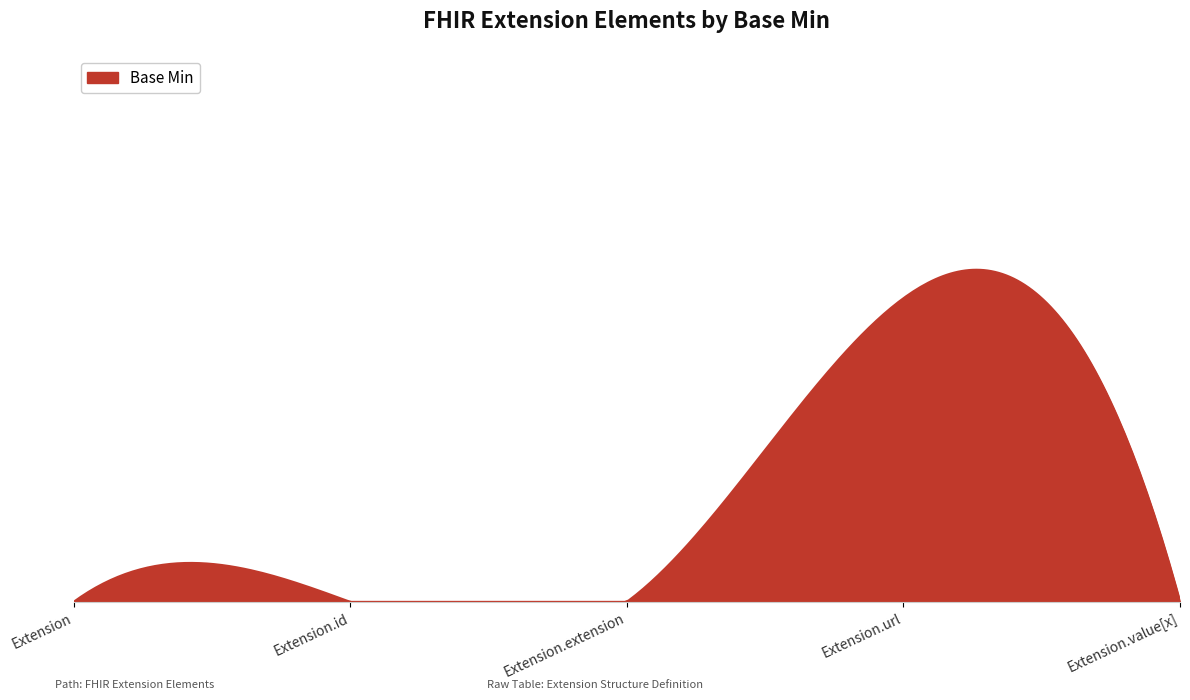

Is this an area chart (filled region under the line)?

Yes